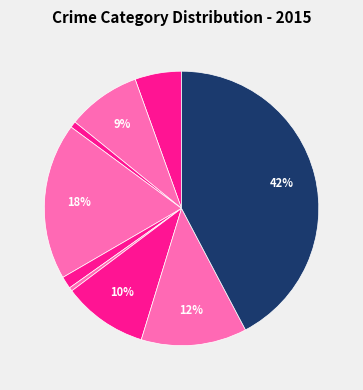

Rank the categories by value from highest to lowest.

Theft, Burglary, Robbery, Motor Vehicle Theft, Aggravated Battery, Aggravated Assault, Criminal Sexual Assault, Arson, Homicide